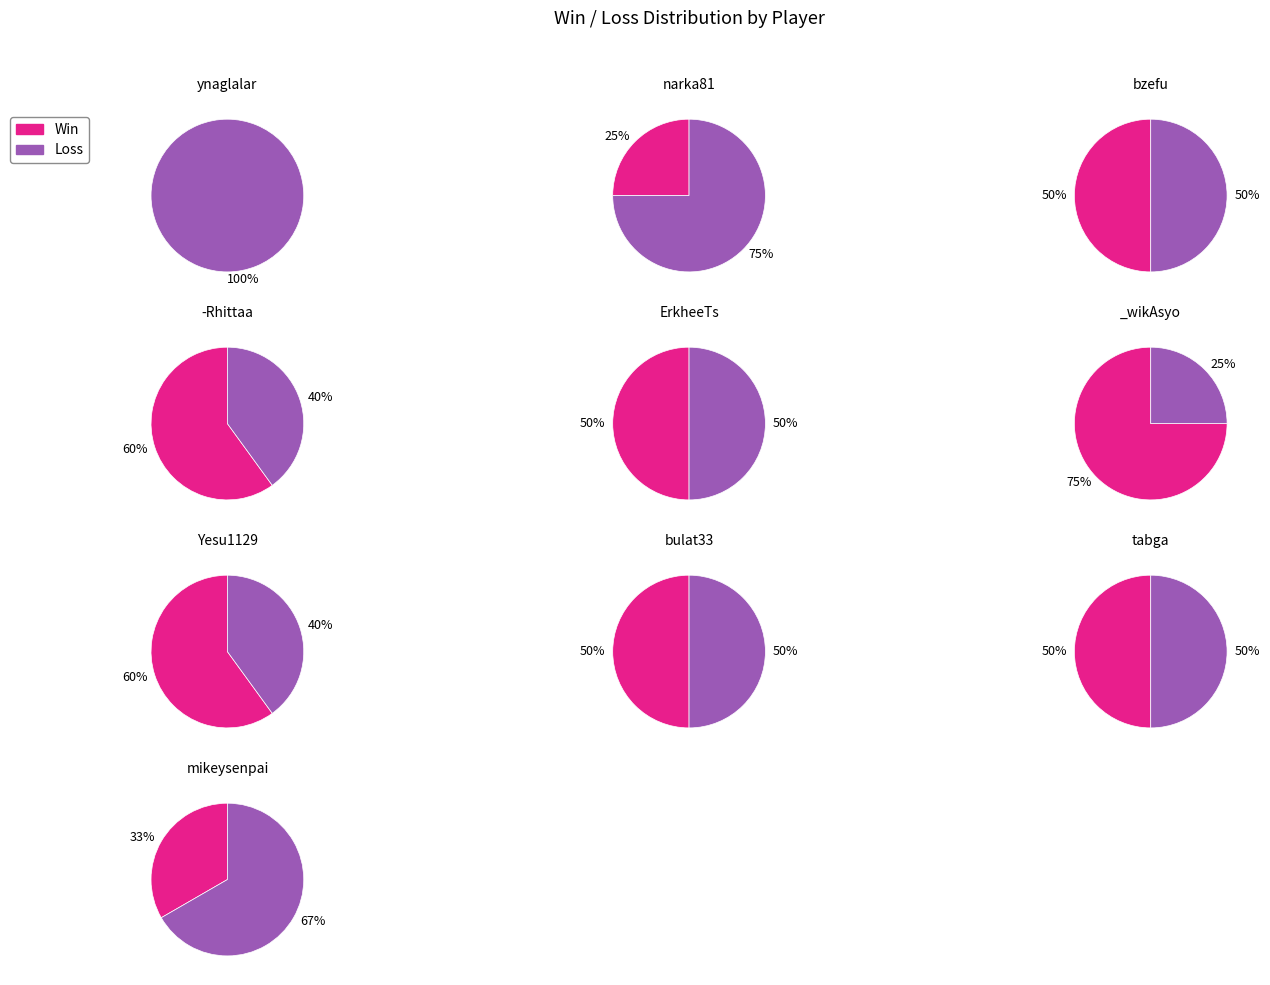

Is it true that _wikAsyo is 1% of the pie?

False